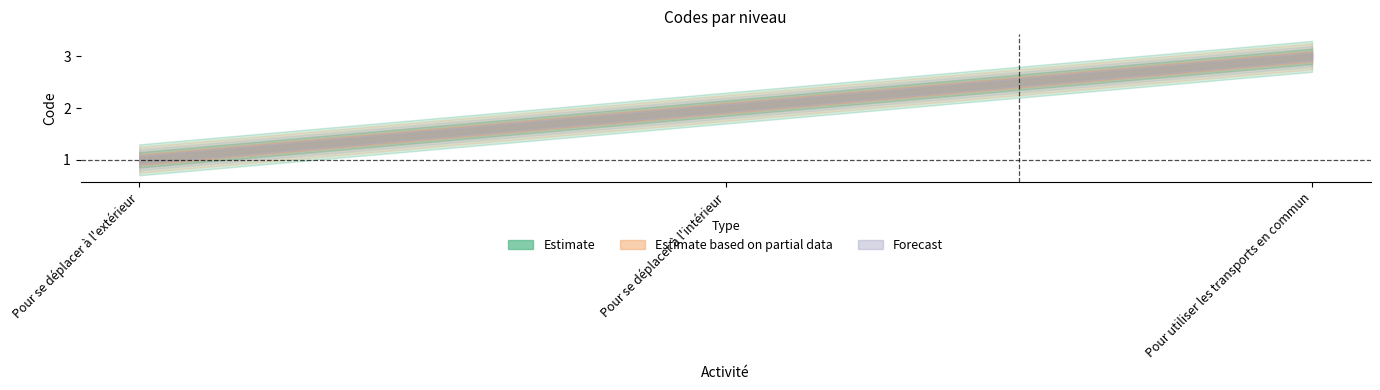

Count the number of values greater than 2.

1